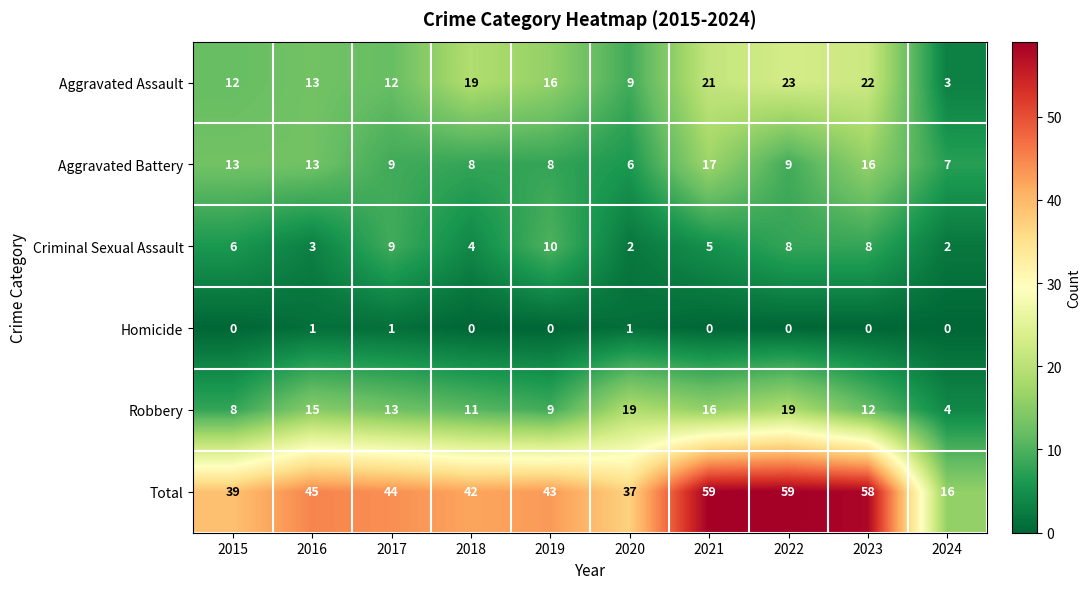

True or false: Criminal Sexual Assault has a value of 8 at 2023.

True